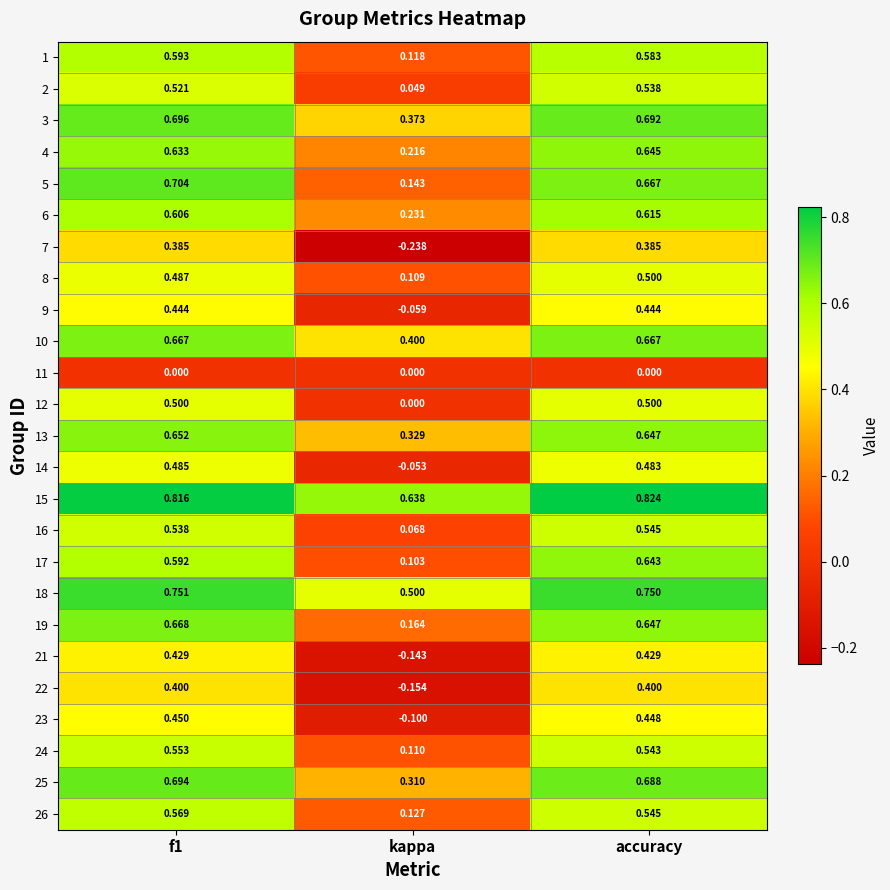

What is the total value across all series at kappa?

3.2